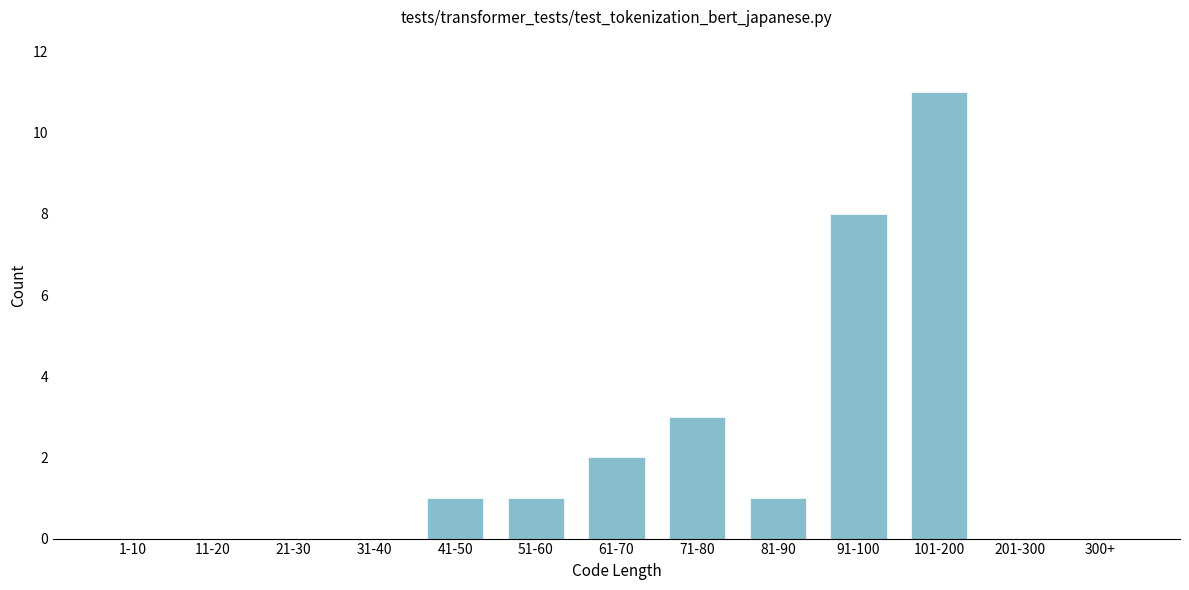

Reading left to right, what are all the values shown in this chart?

1-10=0	11-20=0	21-30=0	31-40=0	41-50=1	51-60=1	61-70=2	71-80=3	81-90=1	91-100=8	101-200=11	201-300=0	300+=0